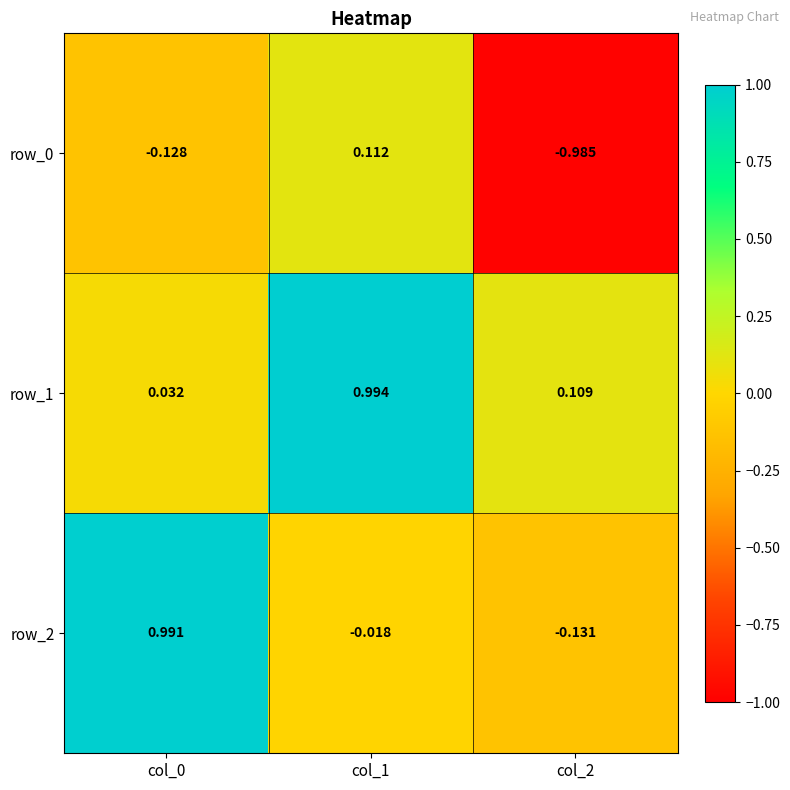

How many negative values does the row_0 series have?

2